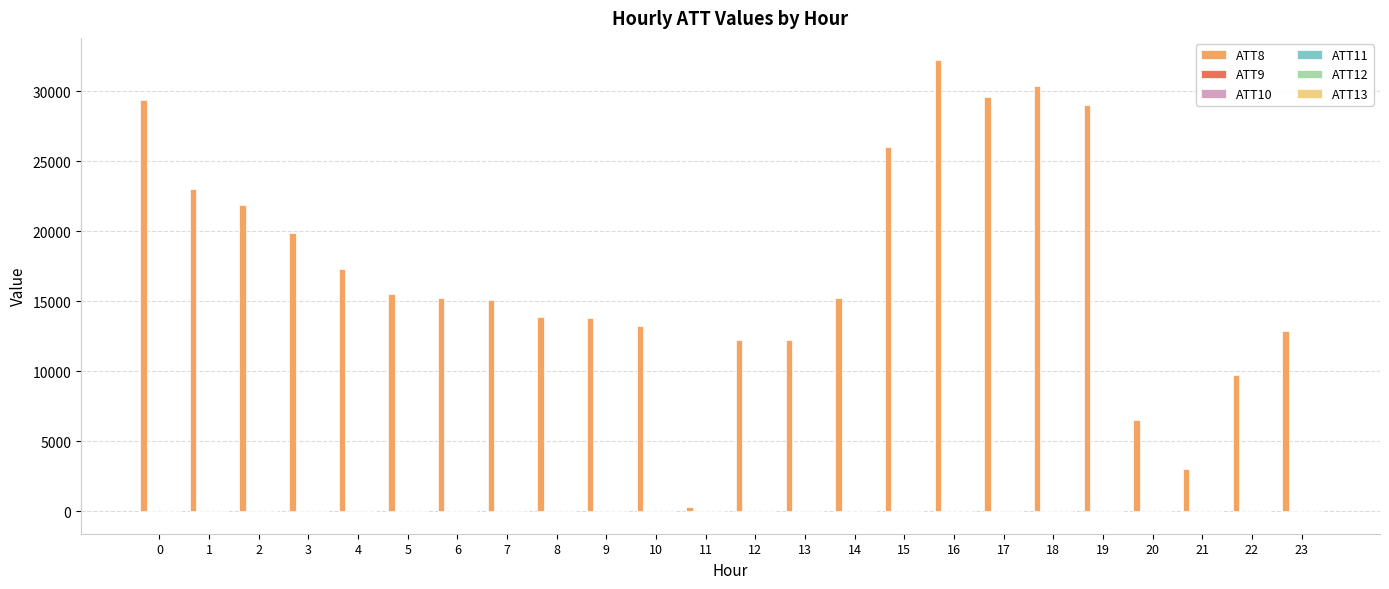

The value of ATT8 at 3 is 31777.6. True or false?

False